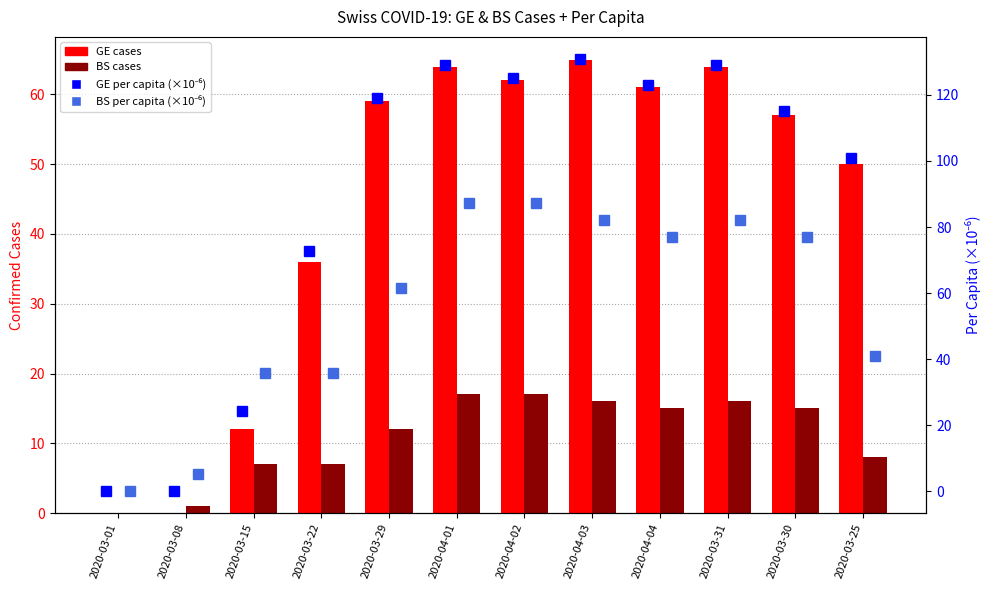

At 2020-04-03, list the series in order from largest to smallest.

GE per capita (×10⁻⁶), BS per capita (×10⁻⁶), GE (cases), BS (cases)